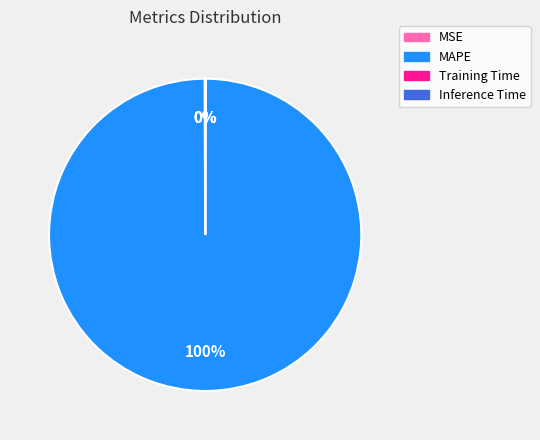

The MAPE slice represents 100% of the pie. True or false?

True